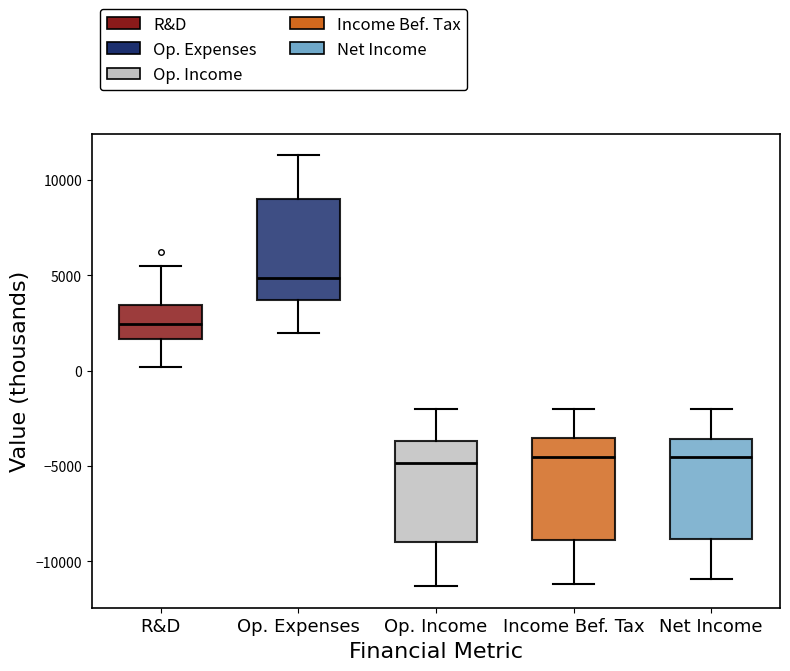

Where is the upper edge of the box for Op. Expenses on the y-axis? The values are not printed on the chart, so give them approximately, as read against the axis.

9000